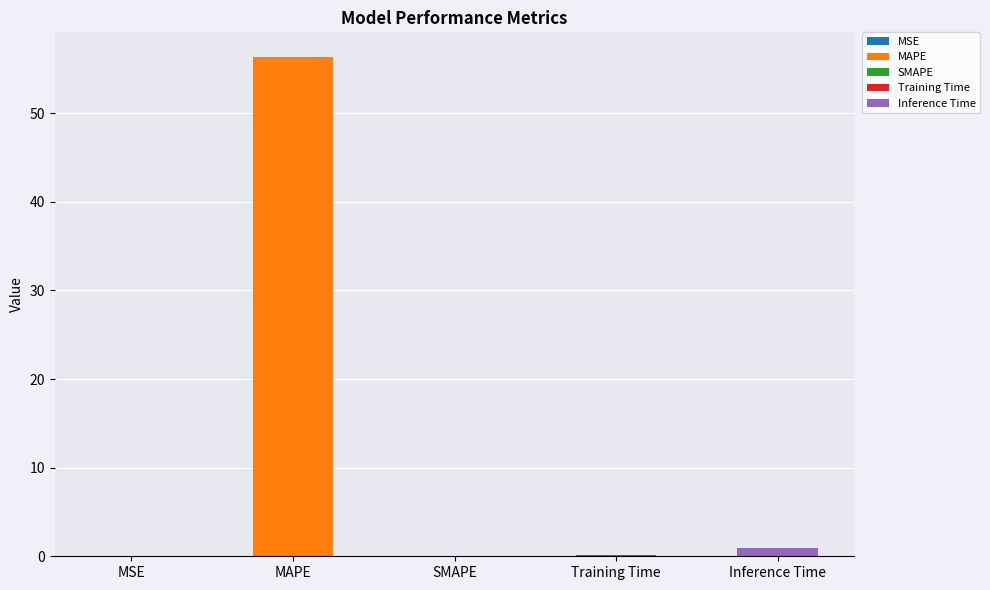

What is the approximate value at MAPE?

56.3